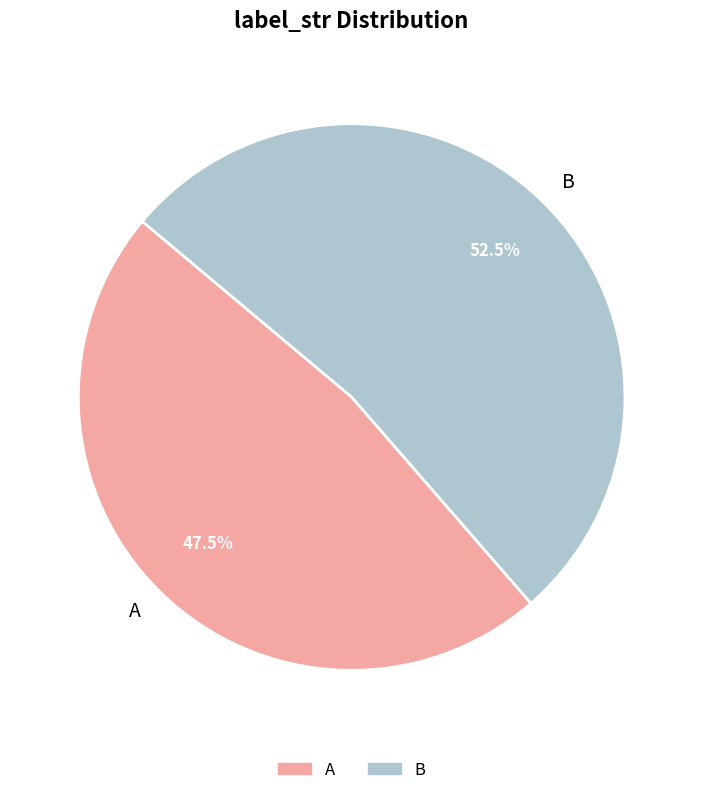

Is it true that B is 61% of the pie?

False